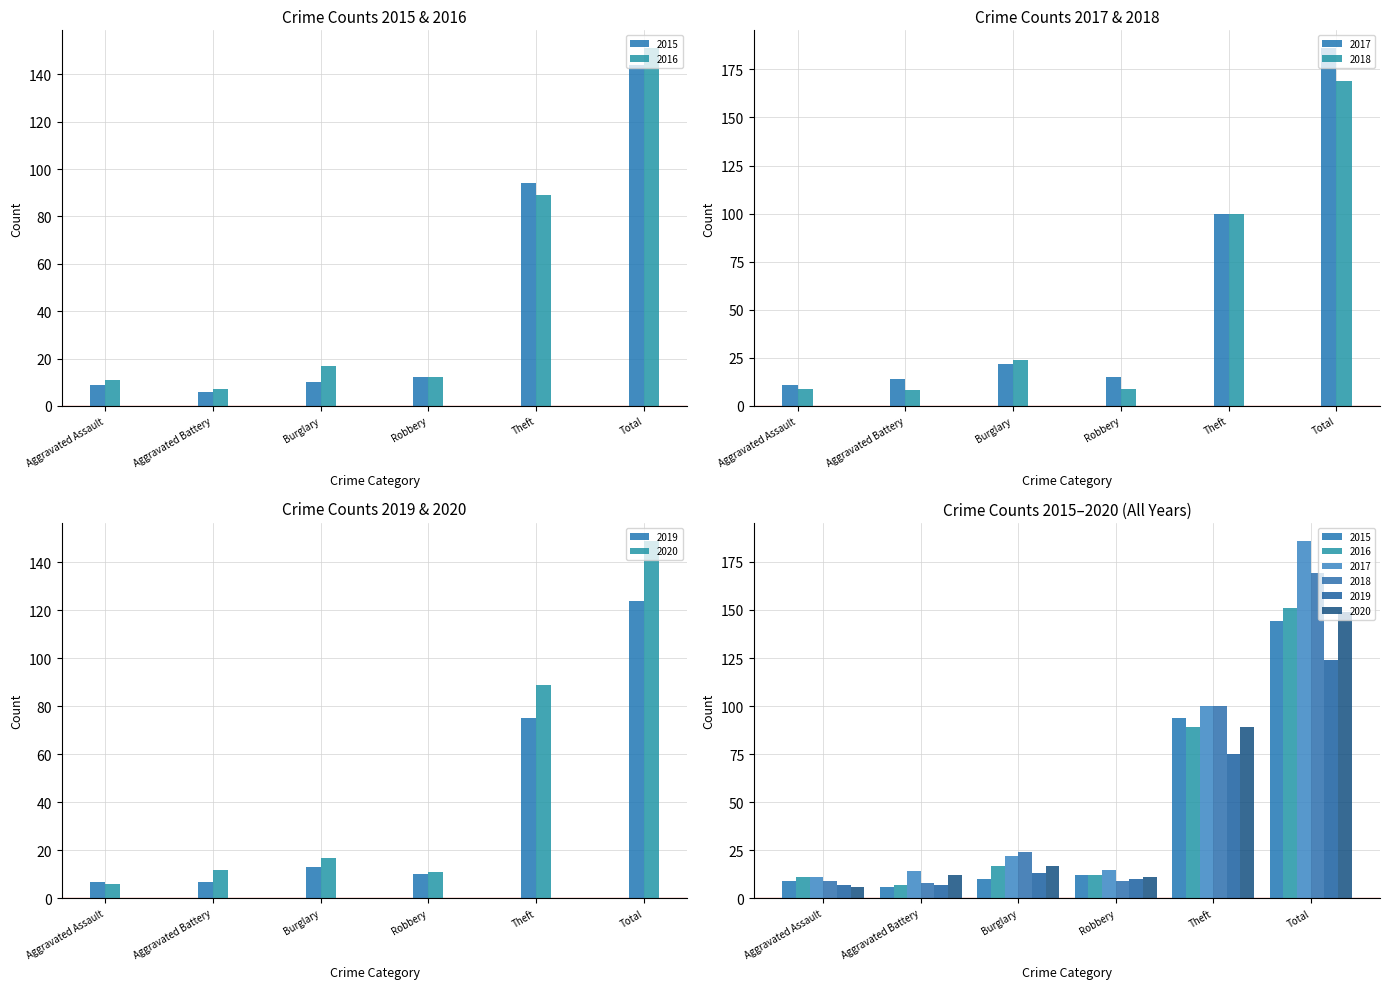

Which has a higher value, Aggravated Battery or Robbery?

Robbery